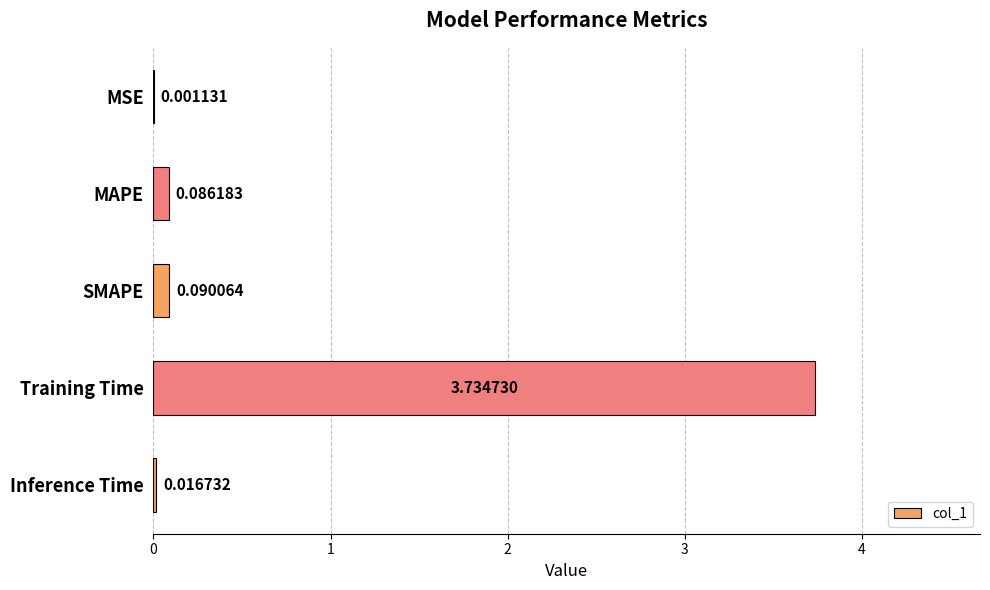

What is the sum of all values?

3.9